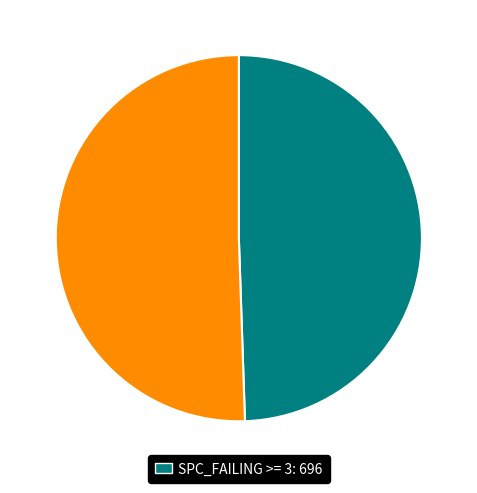

Is there a majority slice in this chart?

Yes